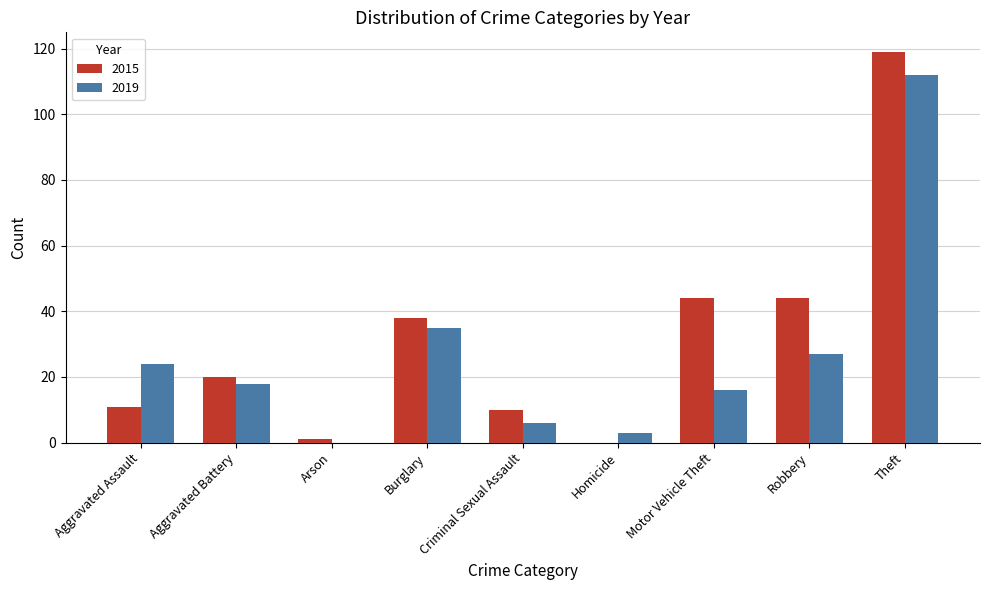

Is it true that 2015 equals 10 at Motor Vehicle Theft?

False